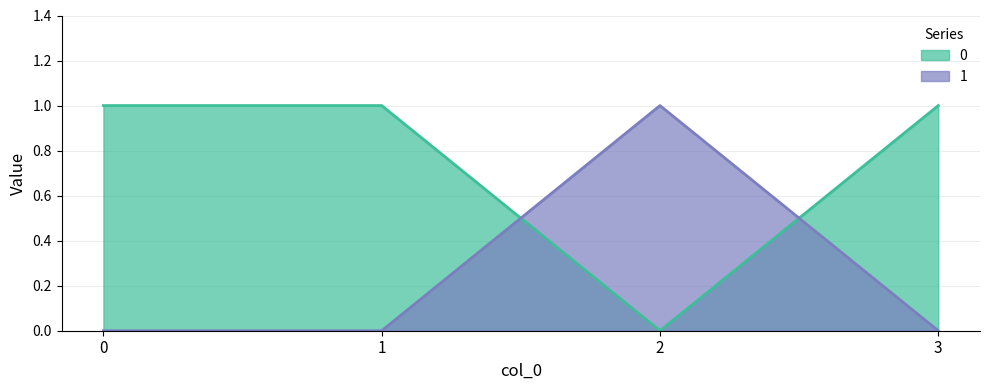

What are all the series names shown in the legend?

0, 1